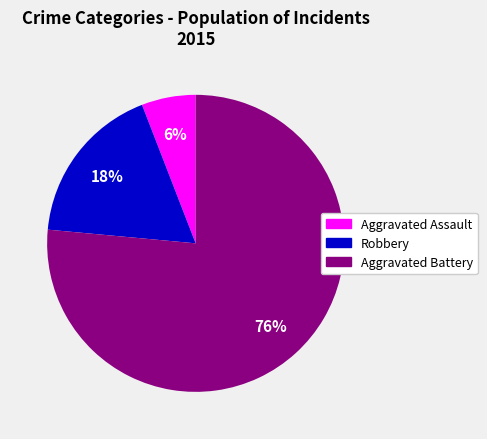

To the nearest percent, what is the average slice percentage?

33%